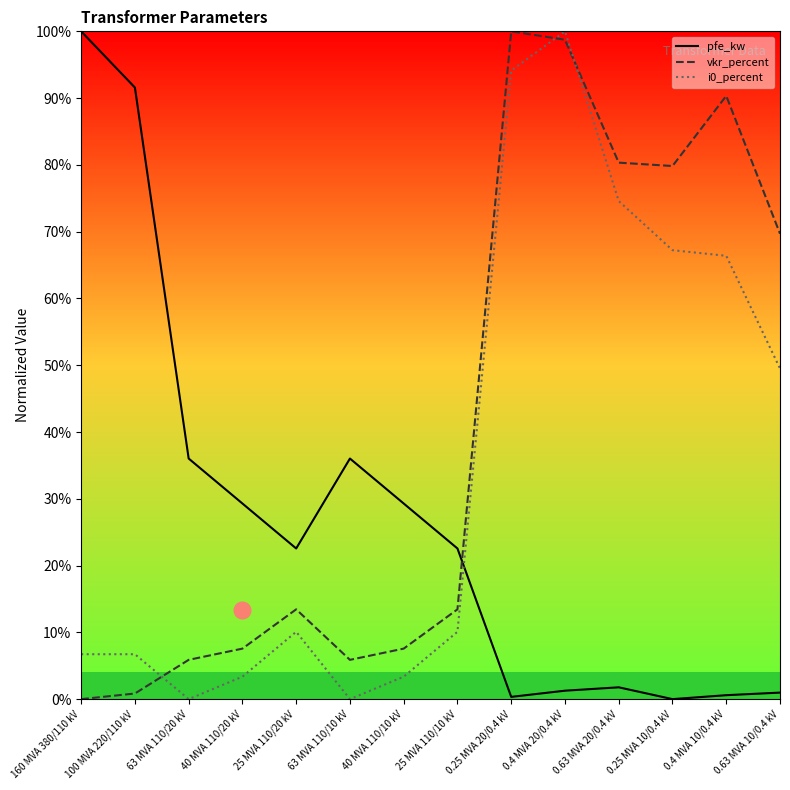

Does the chart have visible grid lines?

No